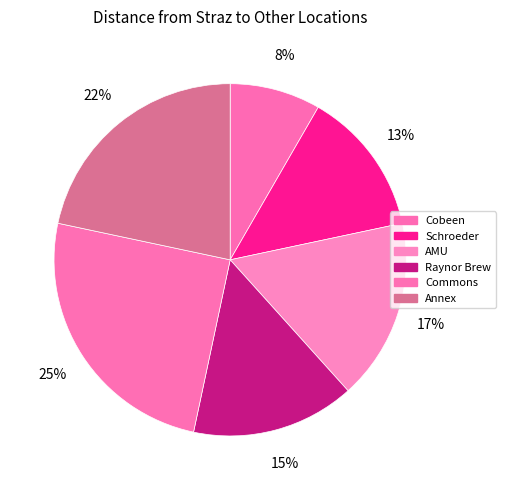

What percentage is the AMU slice, to the nearest percent?

17%